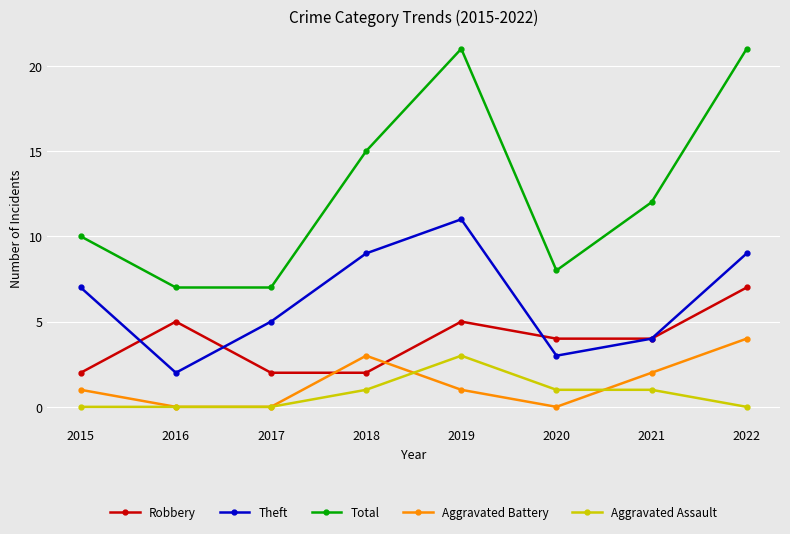

What is the total value across all series at 2019?

41